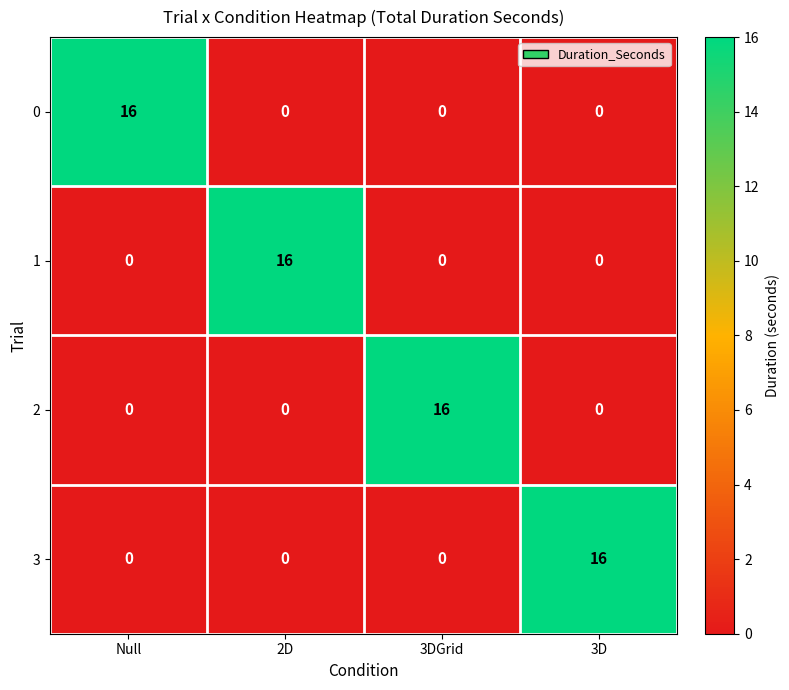

How many distinct data groups are displayed?

4